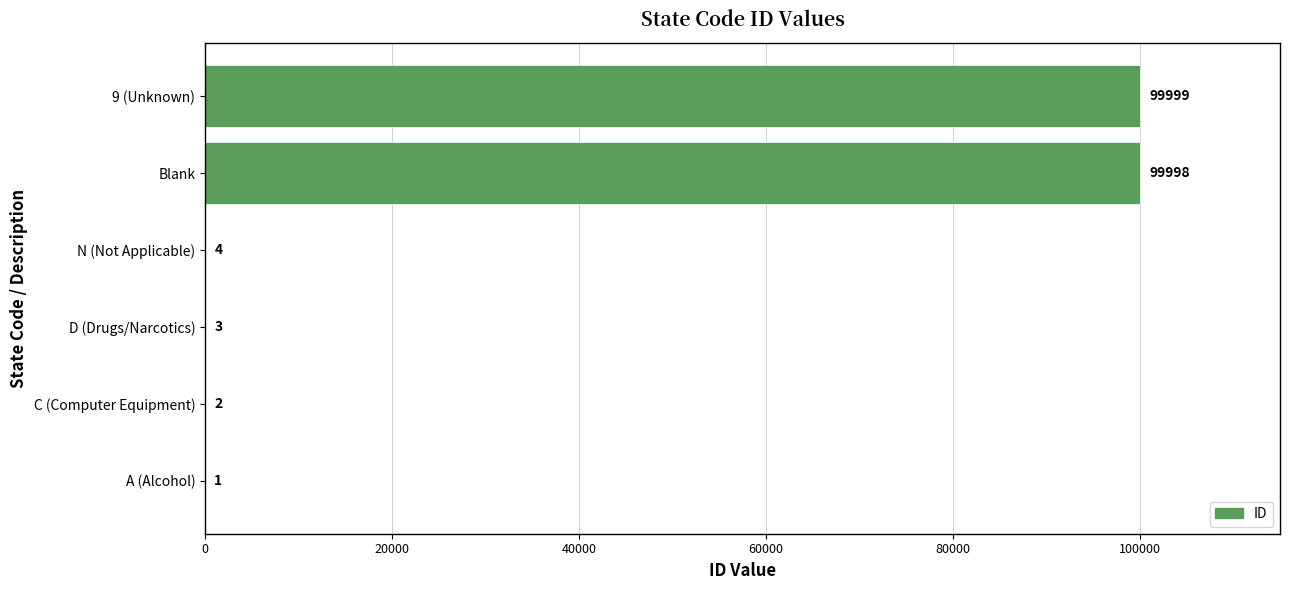

What is the greatest value displayed?

99999